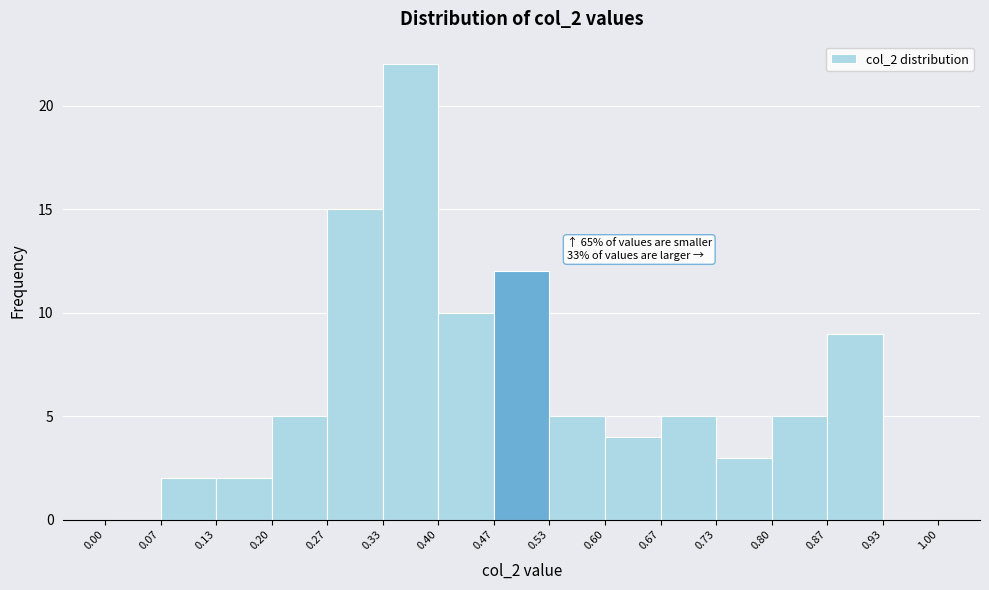

Over which range of the x-axis is the bar tallest?

0.33 to 0.40